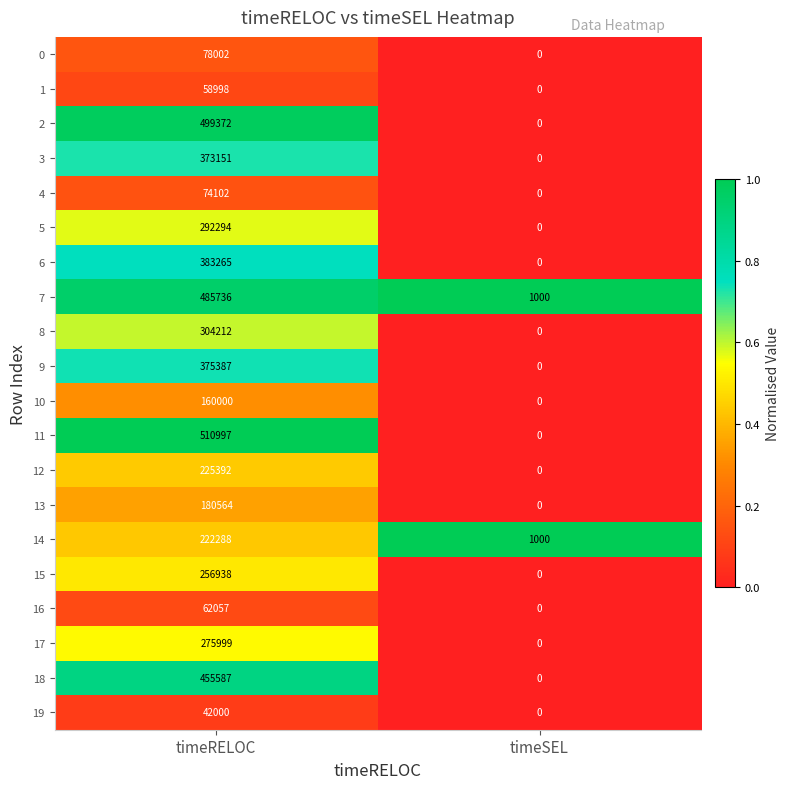

Which series has the largest total across all categories?

11